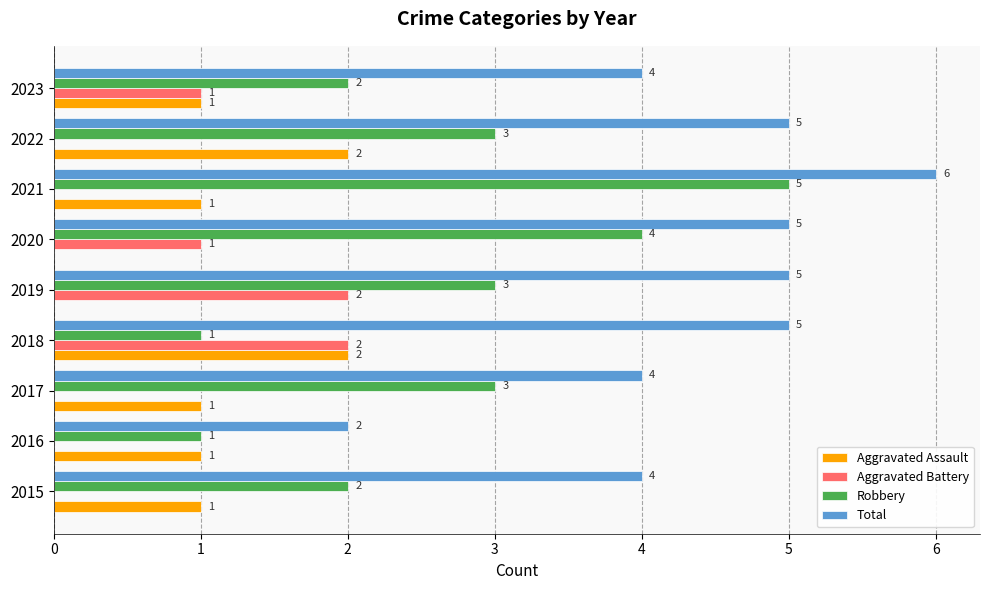

Between 2015 and 2016, which series saw the biggest shift?

Total